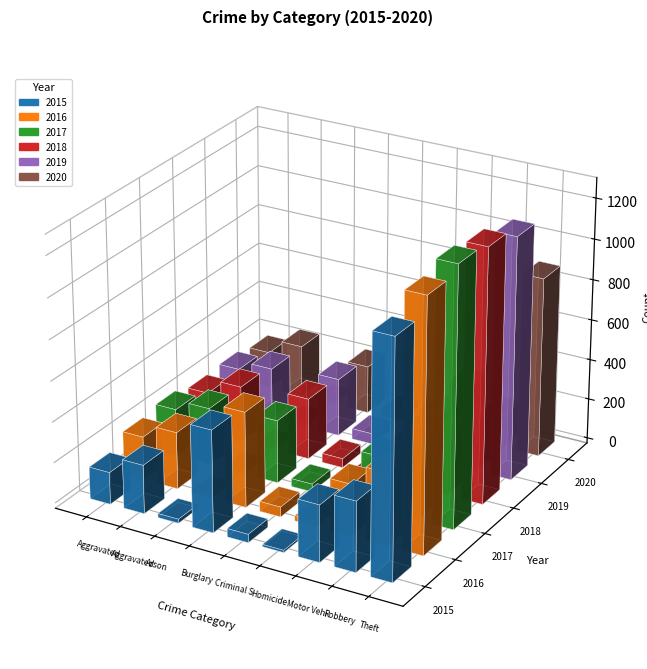

List the series in order of their peak value, highest first.

2017, 2018, 2016, 2019, 2015, 2020